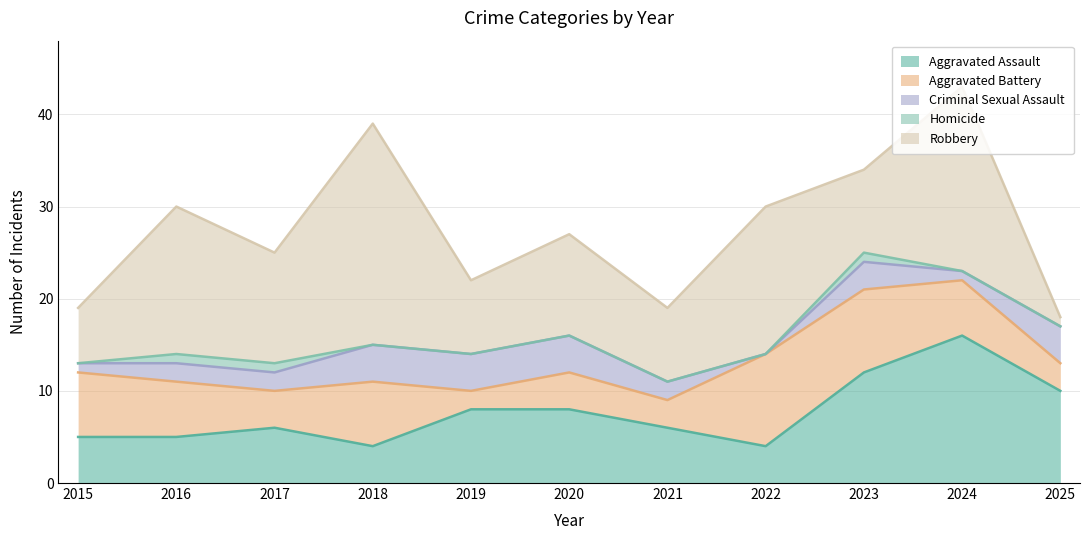

True or false: Criminal Sexual Assault and Homicide cross at least once.

False